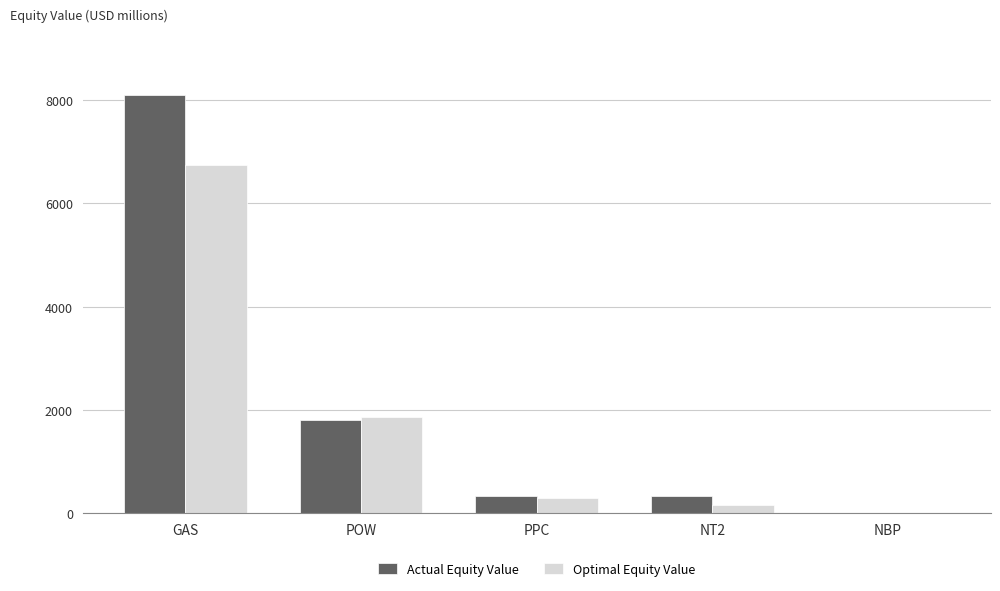

At which category is the sum across all series the highest?

GAS